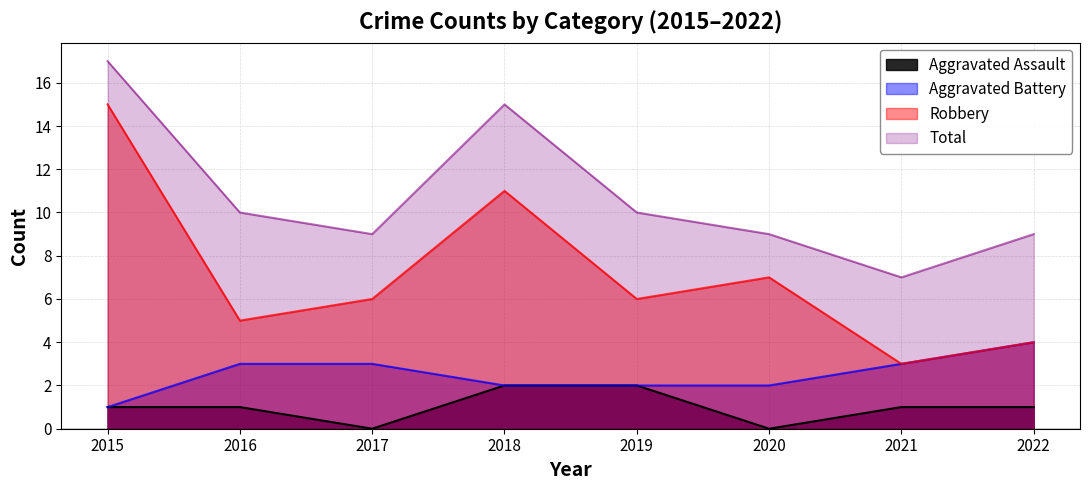

What is the average value of the Total series?

11